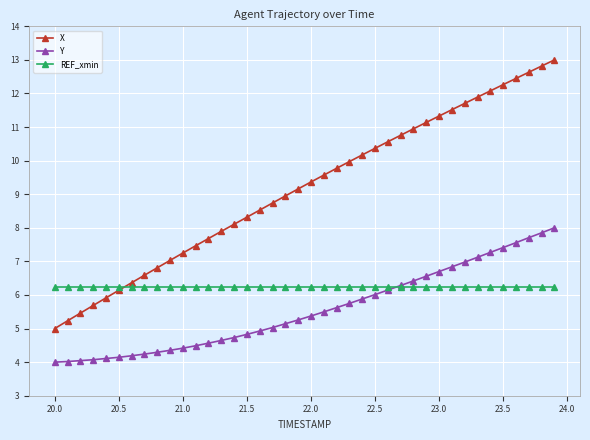

List the series in order of their peak value, highest first.

X, Y, REF_xmin